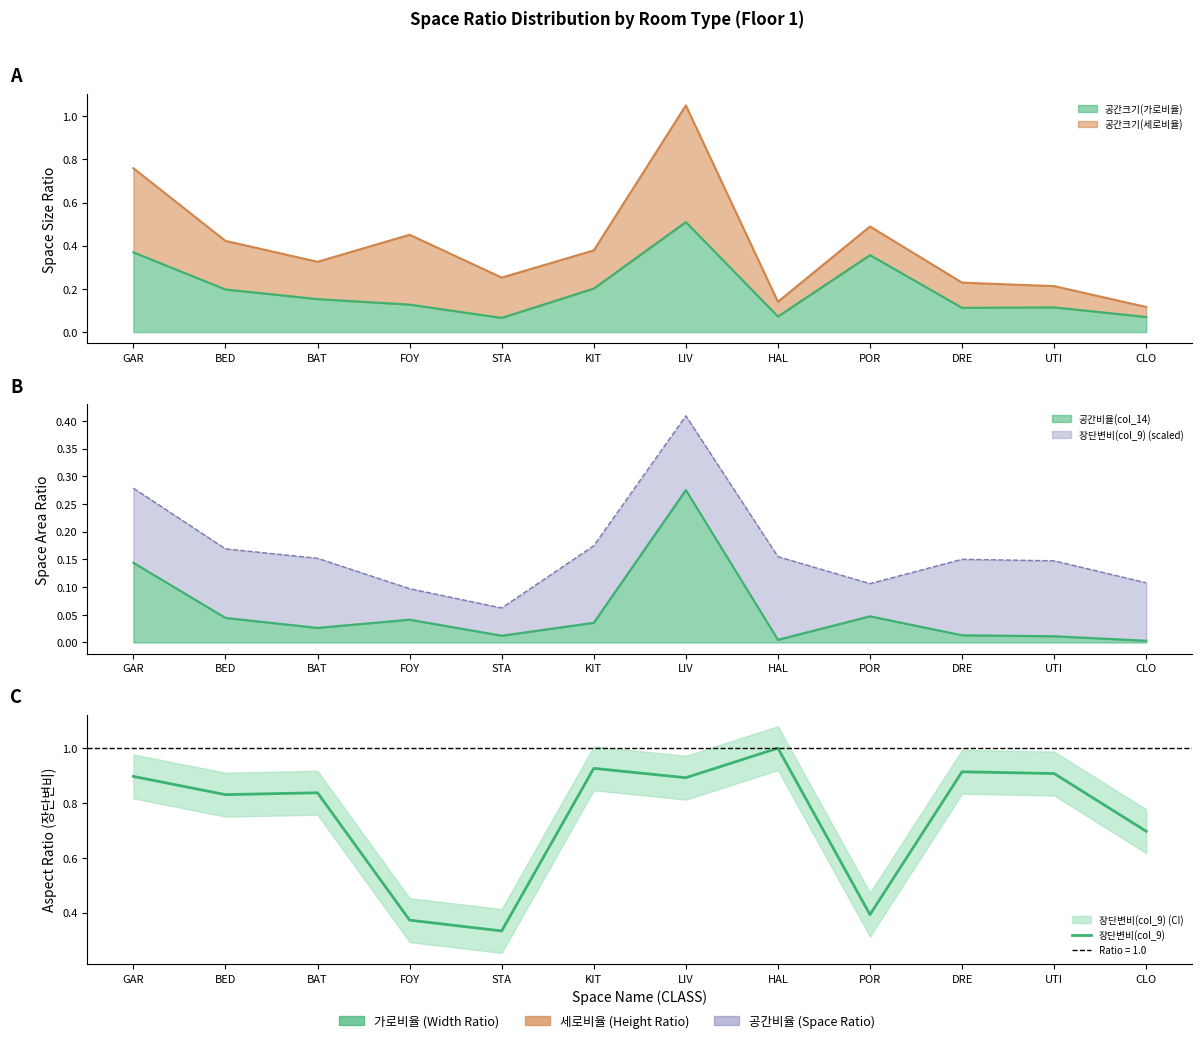

Which has a higher value, POR or CLO?

CLO